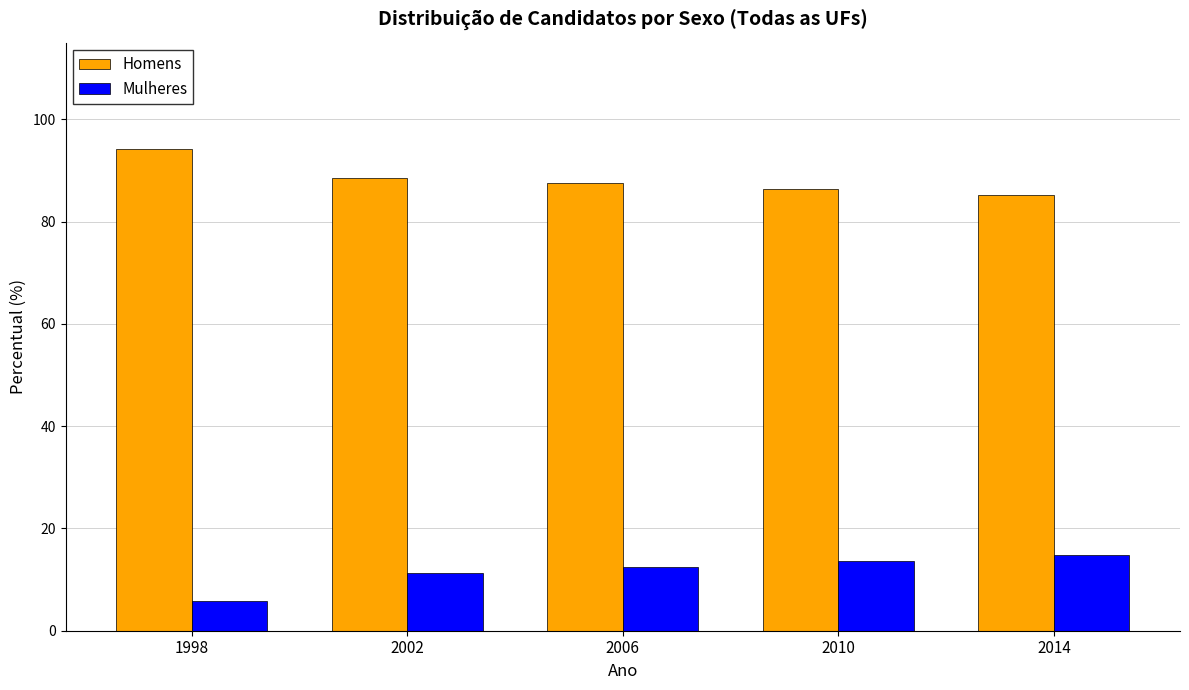

Reading right to left, extract all data points from this chart.

Homens: 85.2	86.4	87.5	88.6	94.3
Mulheres: 14.8	13.6	12.5	11.4	5.7